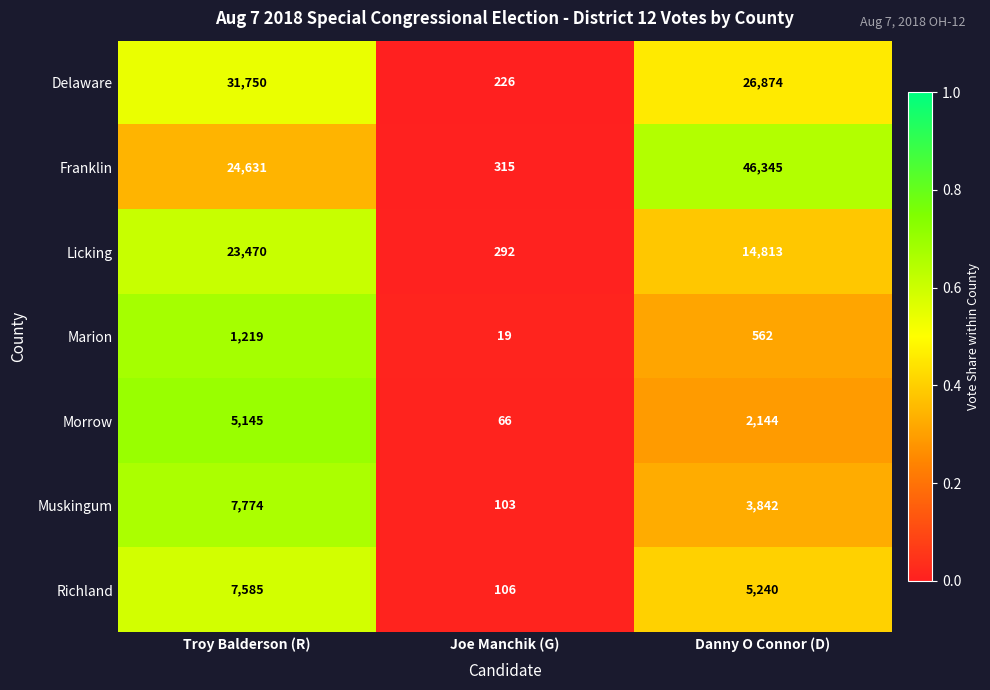

Is the value of Richland at Danny O Connor (D) greater than the value of Marion at Troy Balderson (R)?

Yes